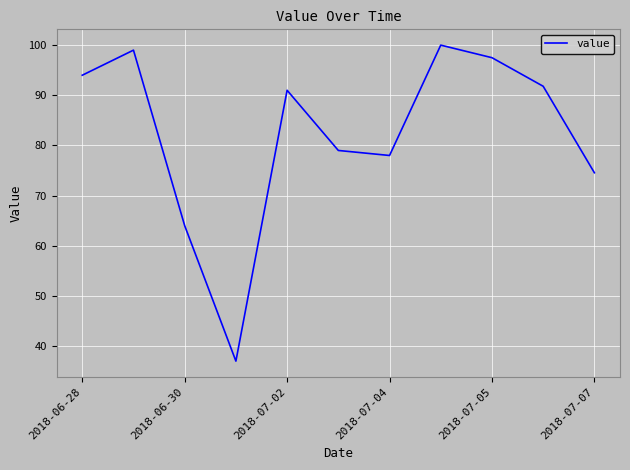

How many interior local valleys (lower than both neighbors) does the data have?

2